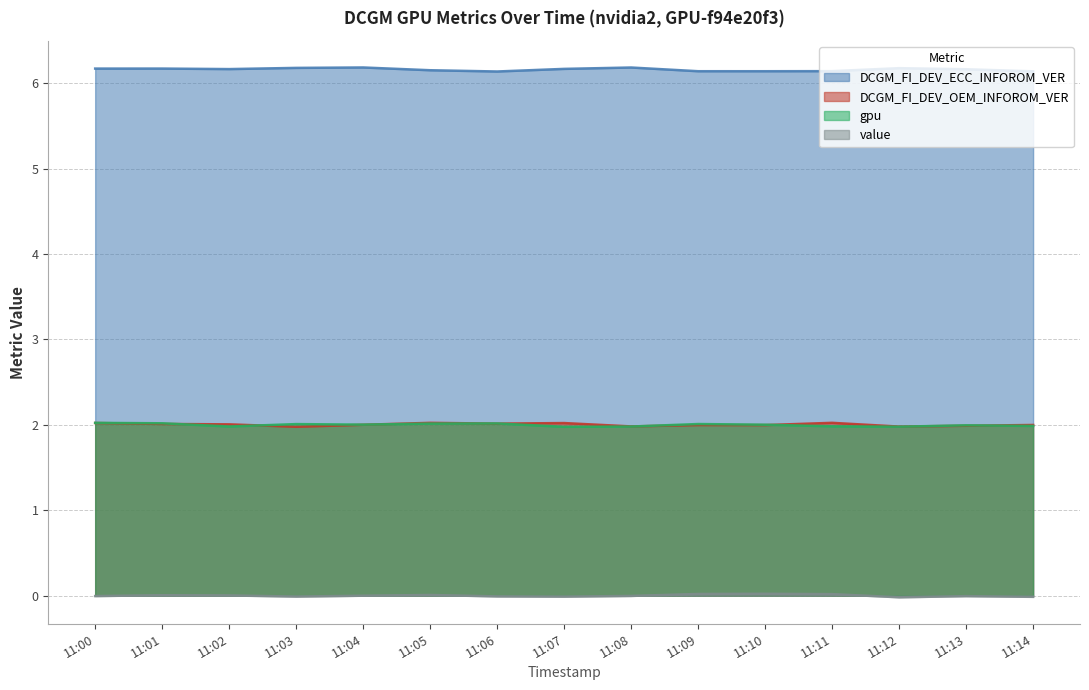

Reading left to right, list all the values displayed in this chart.

DCGM_FI_DEV_ECC_INFOROM_VER: 6.2	6.2	6.2	6.2	6.2	6.2	6.2	6.2	6.2	6.2	6.2	6.2	6.2	6.2	6.2
DCGM_FI_DEV_OEM_INFOROM_VER: 2.0	2.0	2.0	2.0	2.0	2.0	2.0	2.0	2.0	2.0	2.0	2.0	2.0	2.0	2.0
gpu: 2.0	2.0	2.0	2.0	2.0	2.0	2.0	2.0	2.0	2.0	2.0	2.0	2.0	2.0	2.0
value: 0.0	0.0	0.0	0.0	0.0	0.0	0.0	0.0	0.0	0.0	0.0	0.0	0.0	0.0	0.0